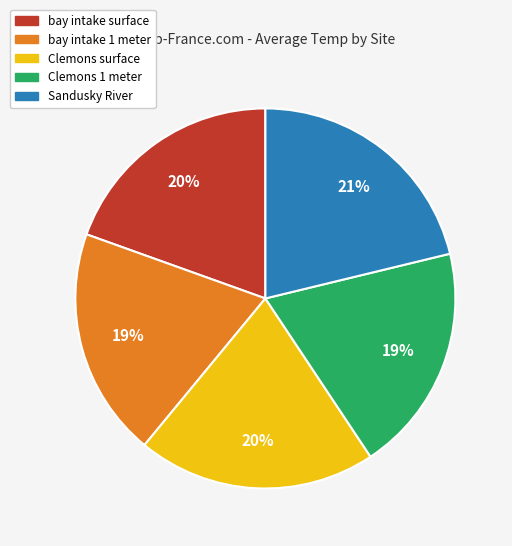

Approximately how many times larger is the value at Clemons 1 meter compared to bay intake 1 meter?

1.0